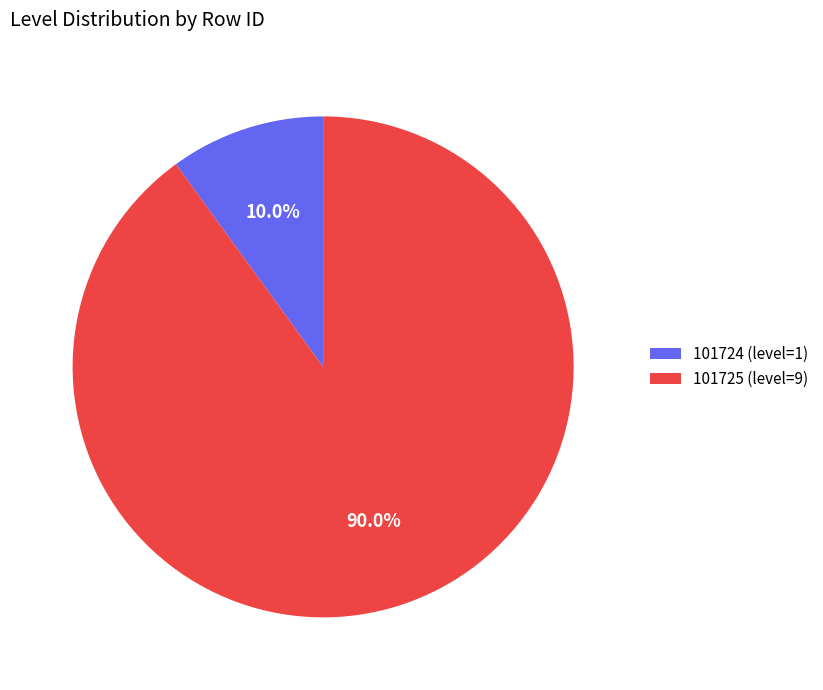

The 101724 slice represents 10% of the pie. True or false?

True